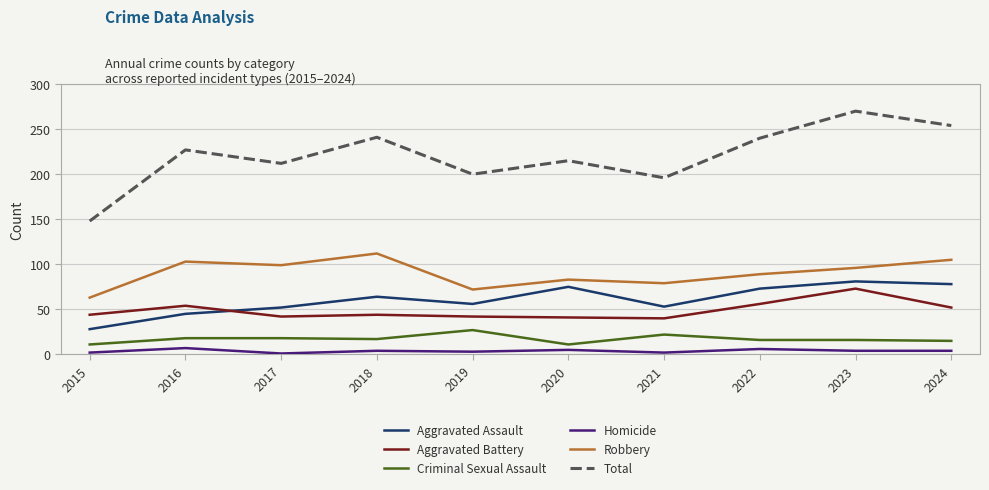

At 2018, list the series in order from smallest to largest.

Homicide, Criminal Sexual Assault, Aggravated Battery, Aggravated Assault, Robbery, Total